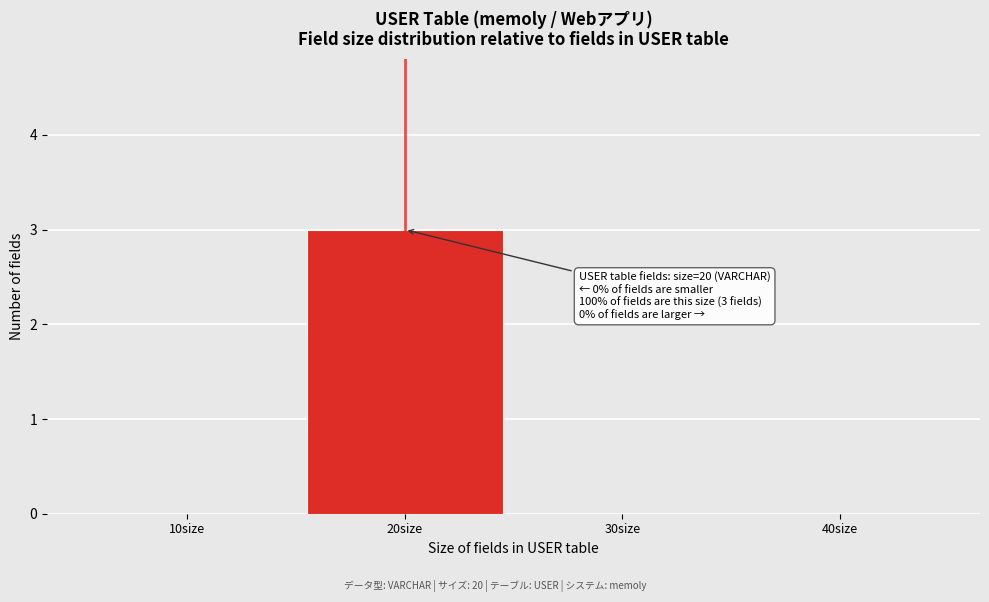

Over which range of the x-axis is the bar tallest?

15 to 25